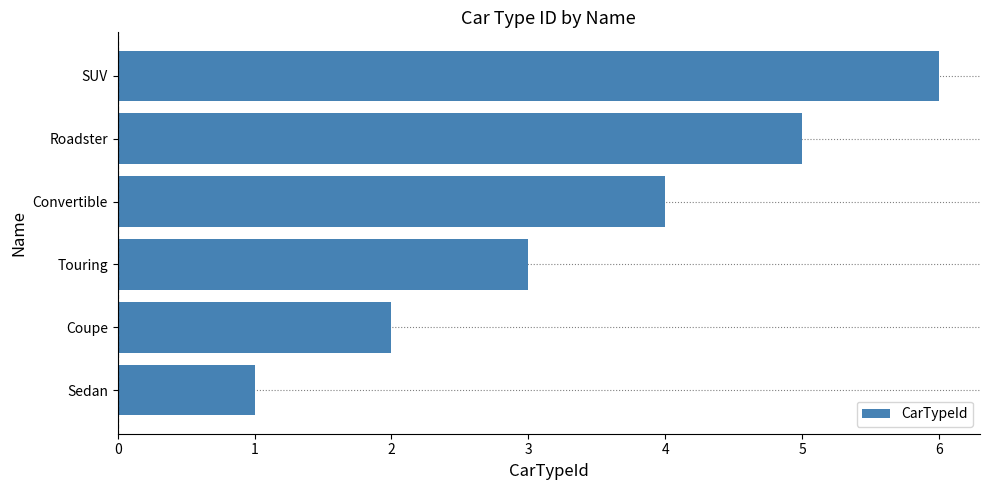

The value at Sedan is 1. True or false?

True